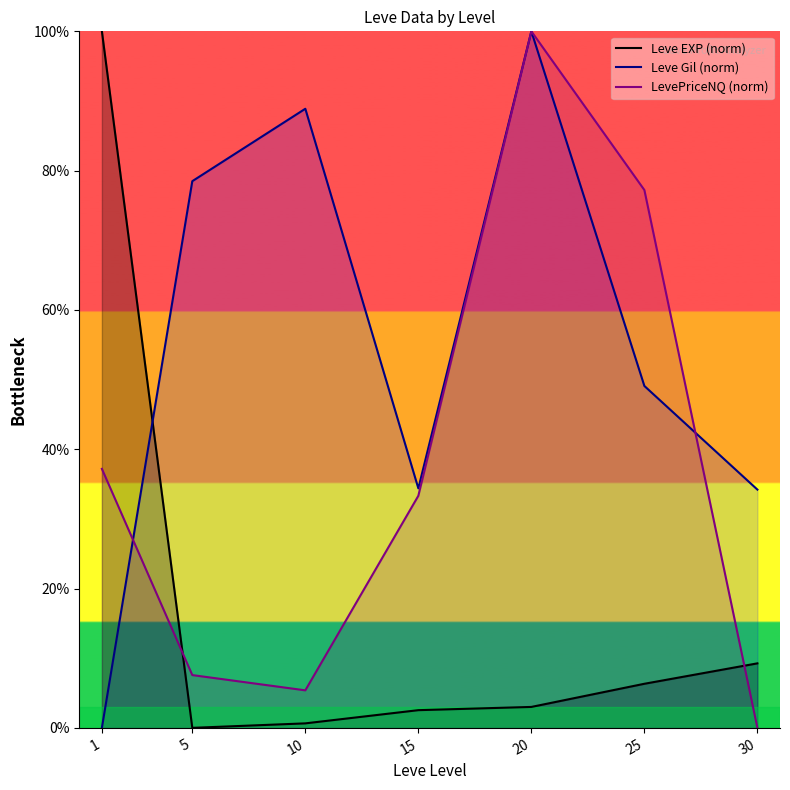

The value of Leve EXP (norm) at 5 is 0.0. True or false?

True